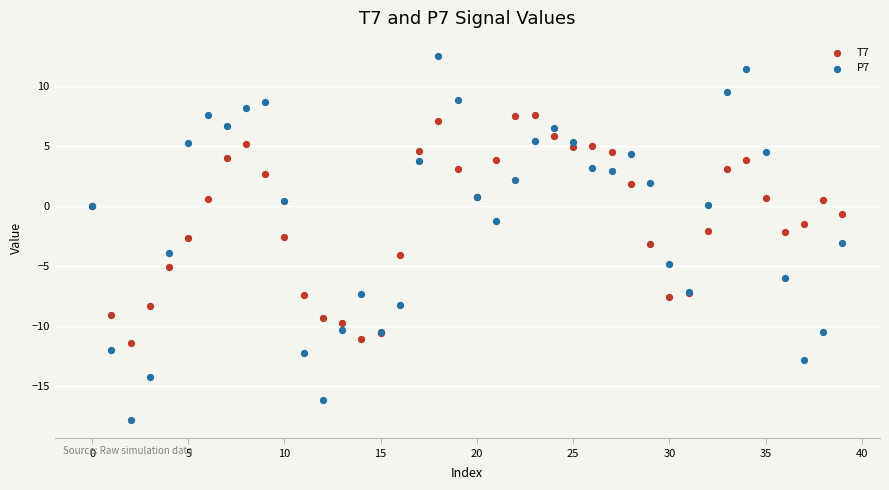

Which series contains the highest Y value?

P7